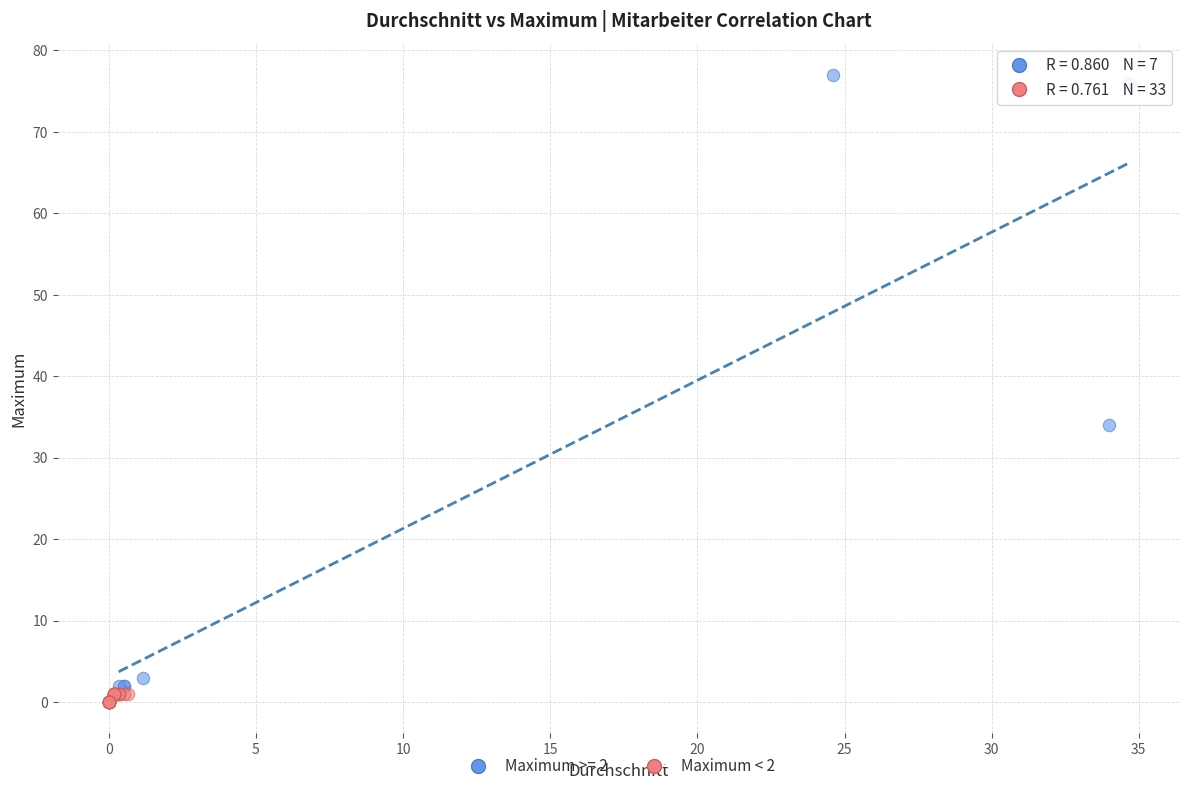

Which series reaches the maximum Y coordinate?

Maximum >= 2